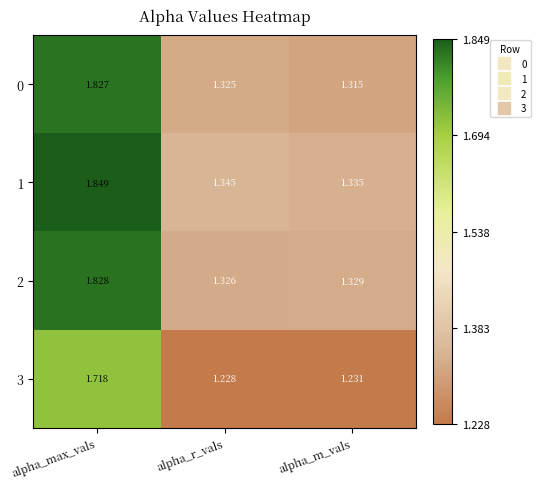

Rank the categories by 0 value from lowest to highest.

alpha_m_vals, alpha_r_vals, alpha_max_vals